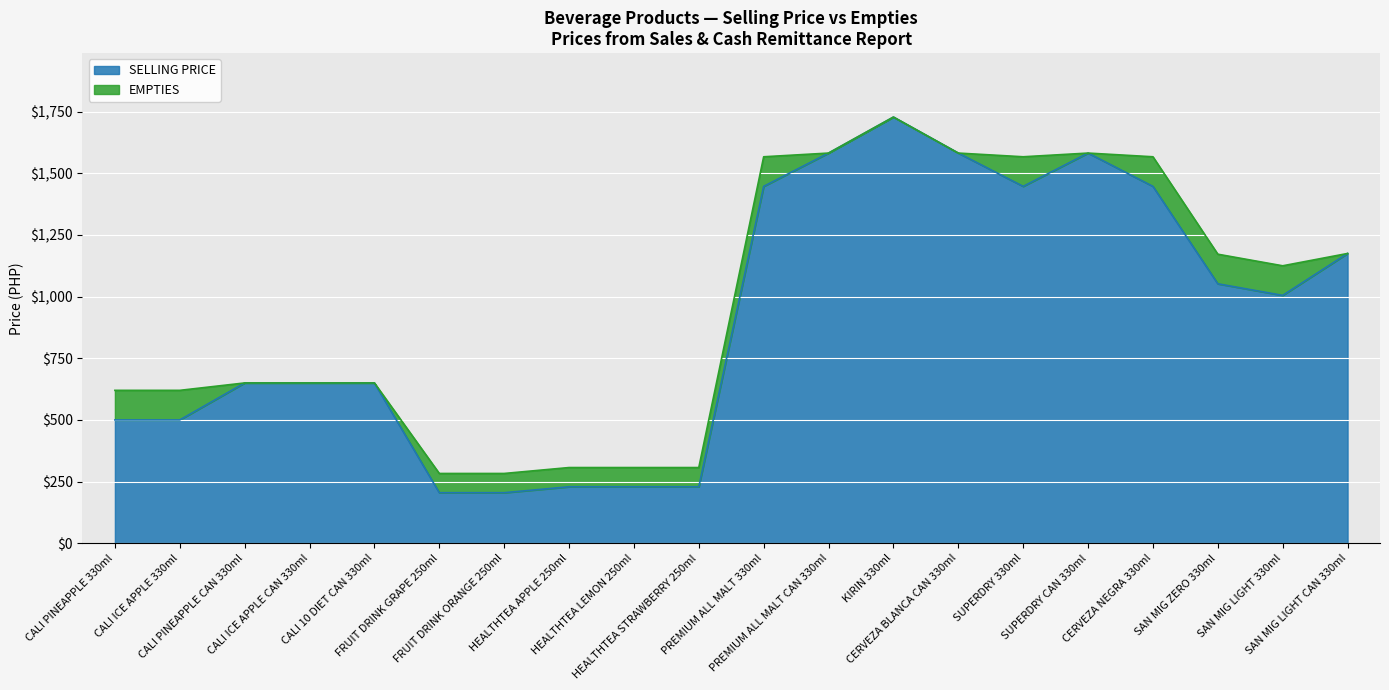

How many points are lower than both their immediate neighbors (excluding endpoints)?

2